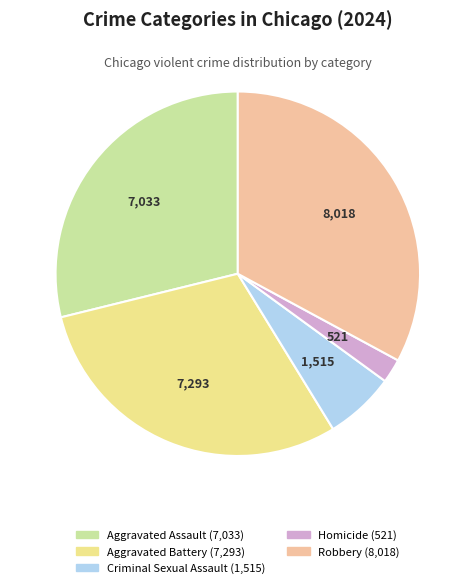

What is the smallest slice in the pie chart?

Homicide